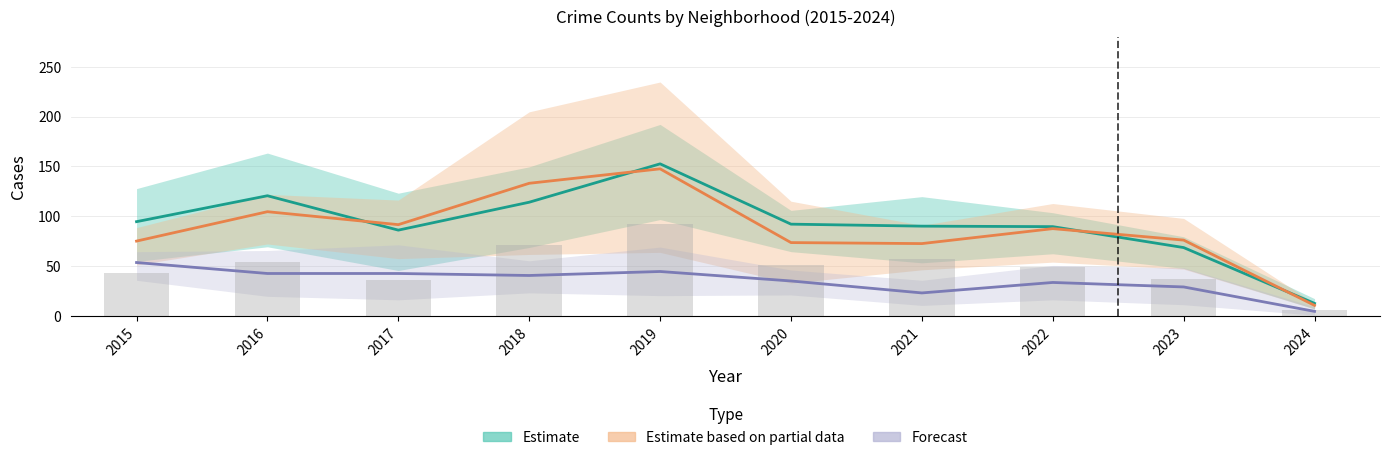

Which label corresponds to the smallest value in the chart?

2024